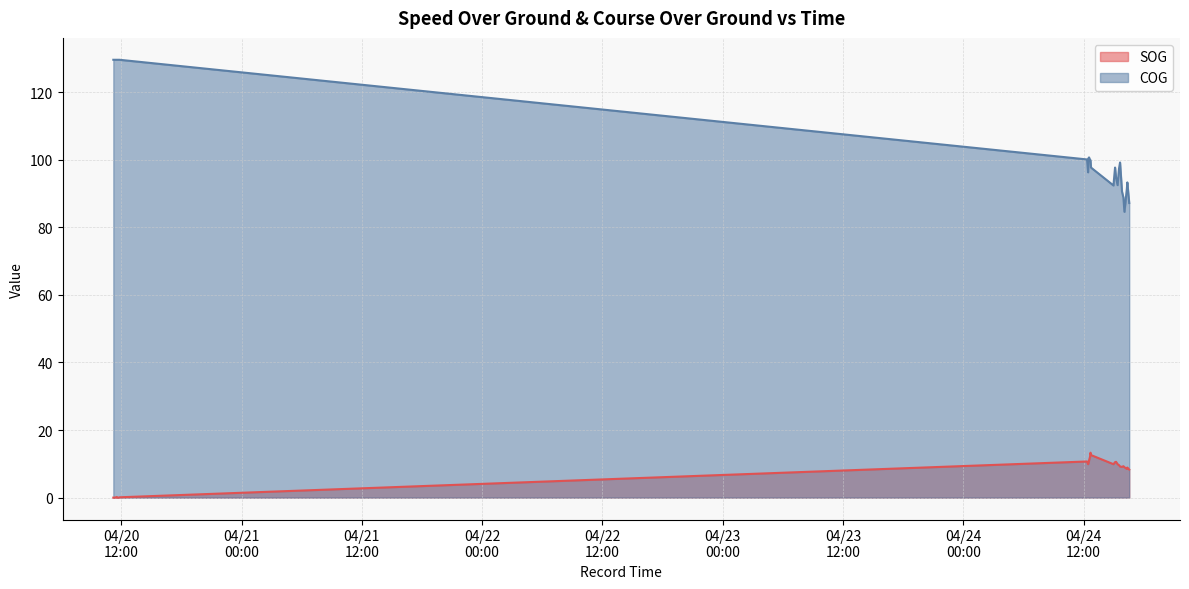

What is the difference between the maximum and minimum values in the SOG series?

13.3